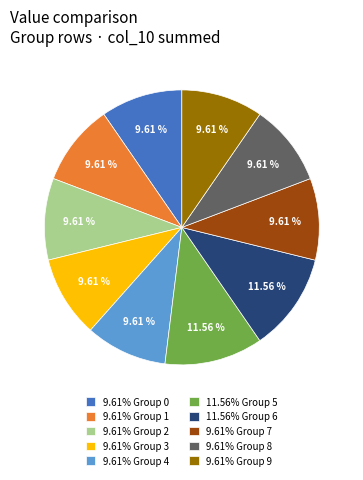

Is there a majority slice in this chart?

No